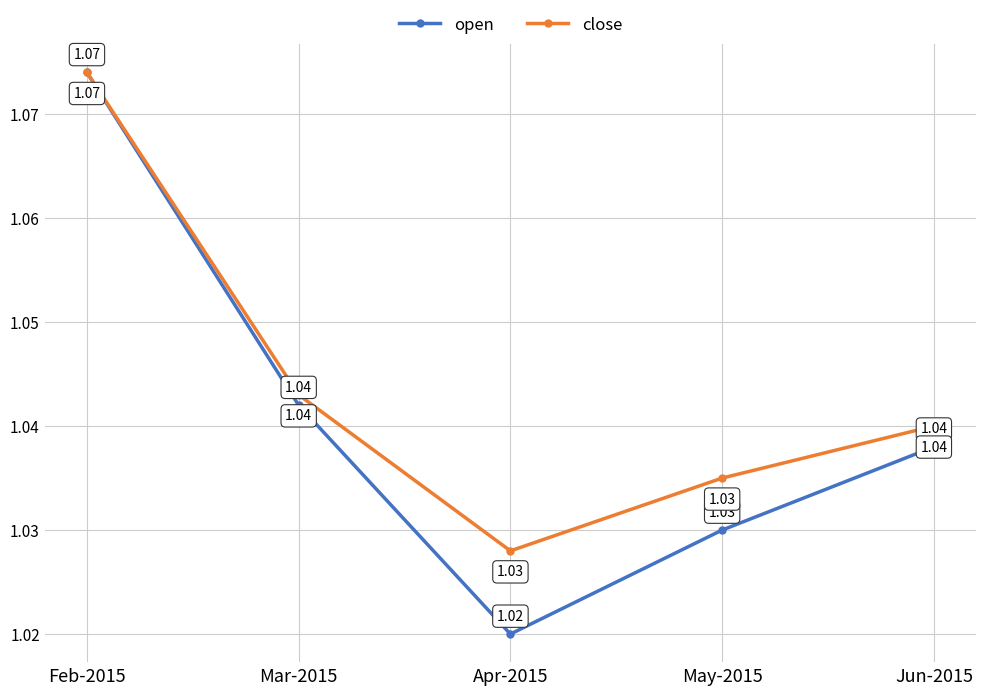

Is the value of close at Mar-2015 greater than the value of open at Apr-2015?

Yes